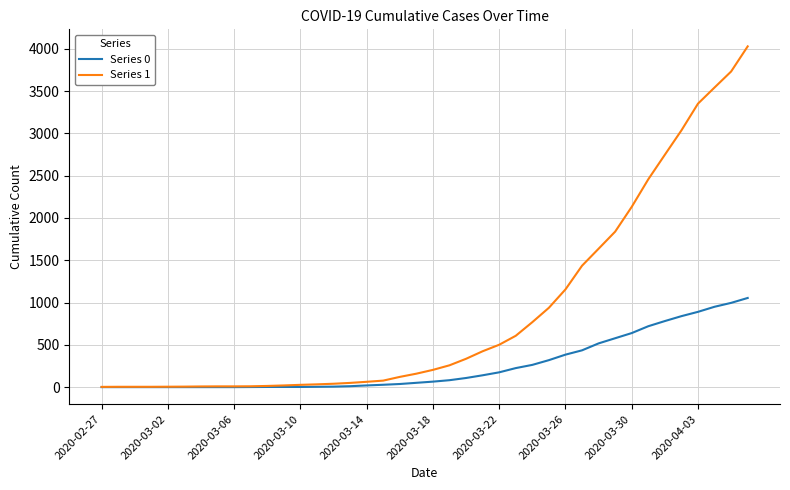

List the series in order of their overall mean, highest first.

Series 1, Series 0